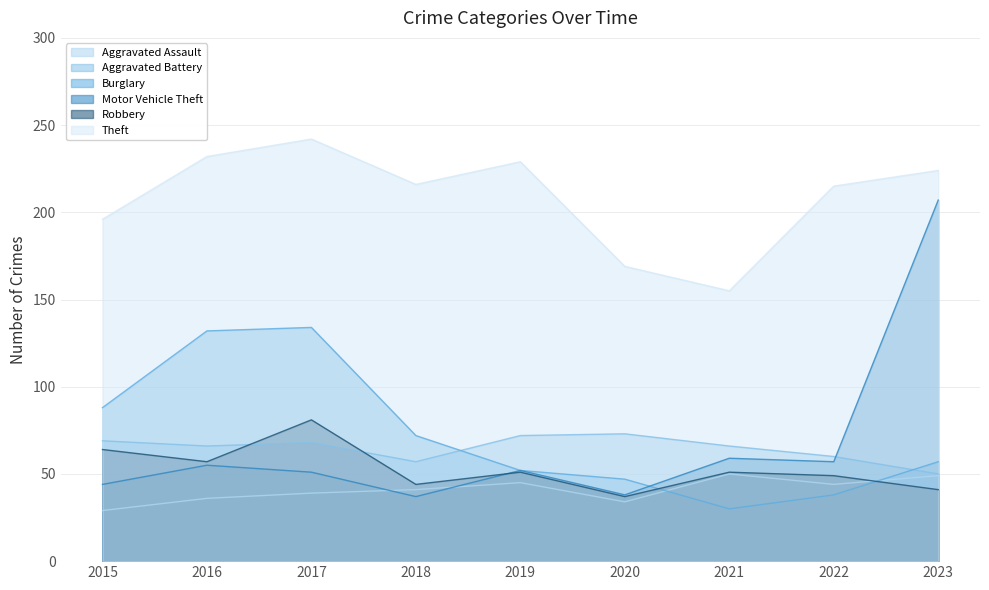

Rank the series at 2022 from highest to lowest value.

Theft, Aggravated Battery, Motor Vehicle Theft, Robbery, Aggravated Assault, Burglary